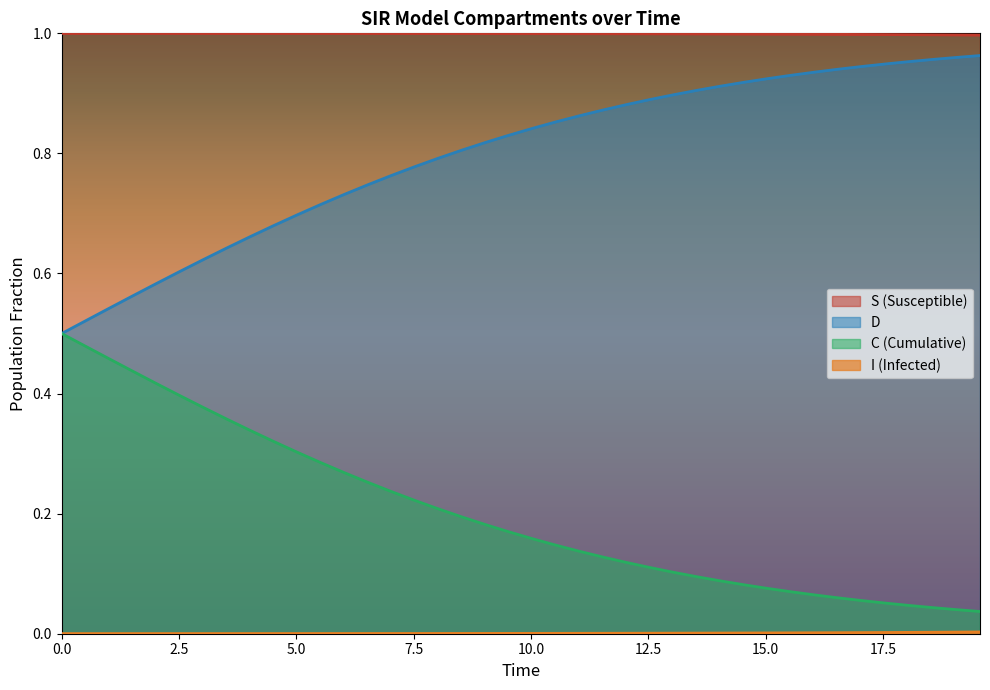

True or false: S (Susceptible) and D cross at least once.

False